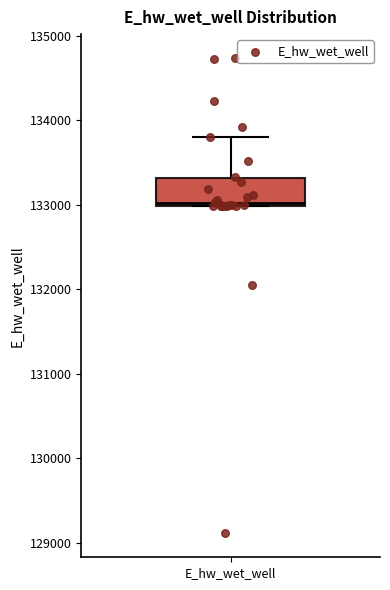

Where is the upper edge of the box for E_hw_wet_well on the y-axis? The values are not printed on the chart, so give them approximately, as read against the axis.

133300